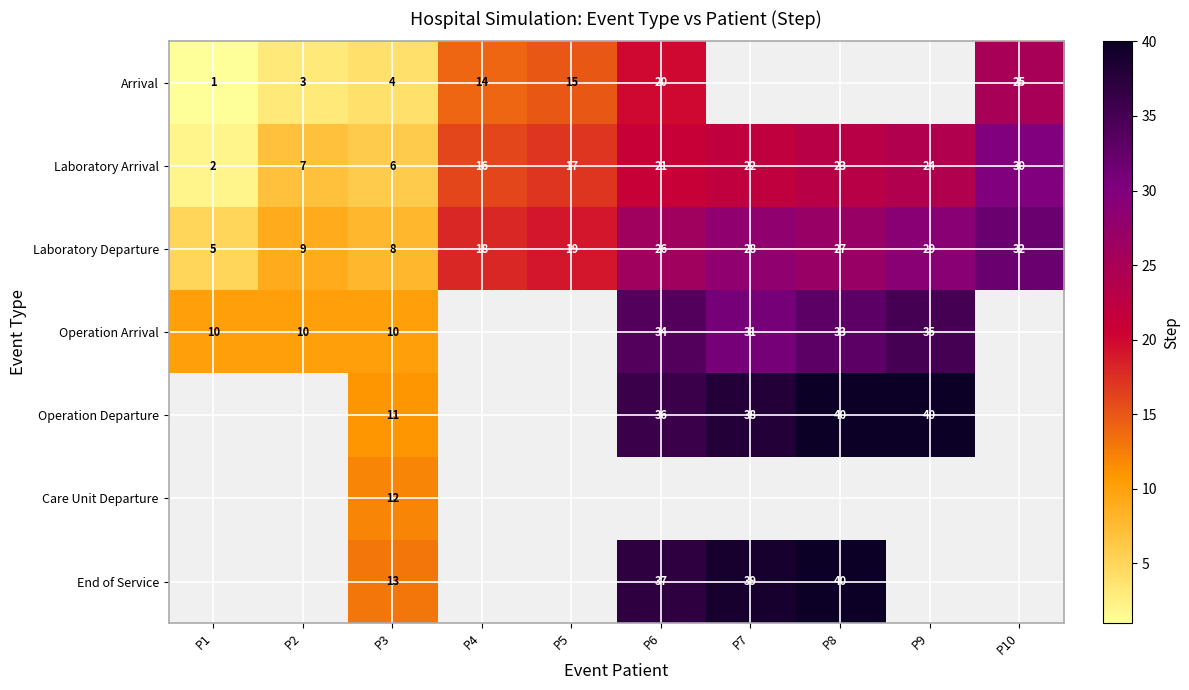

Read the Laboratory Arrival value at P6, to the nearest 5.

20